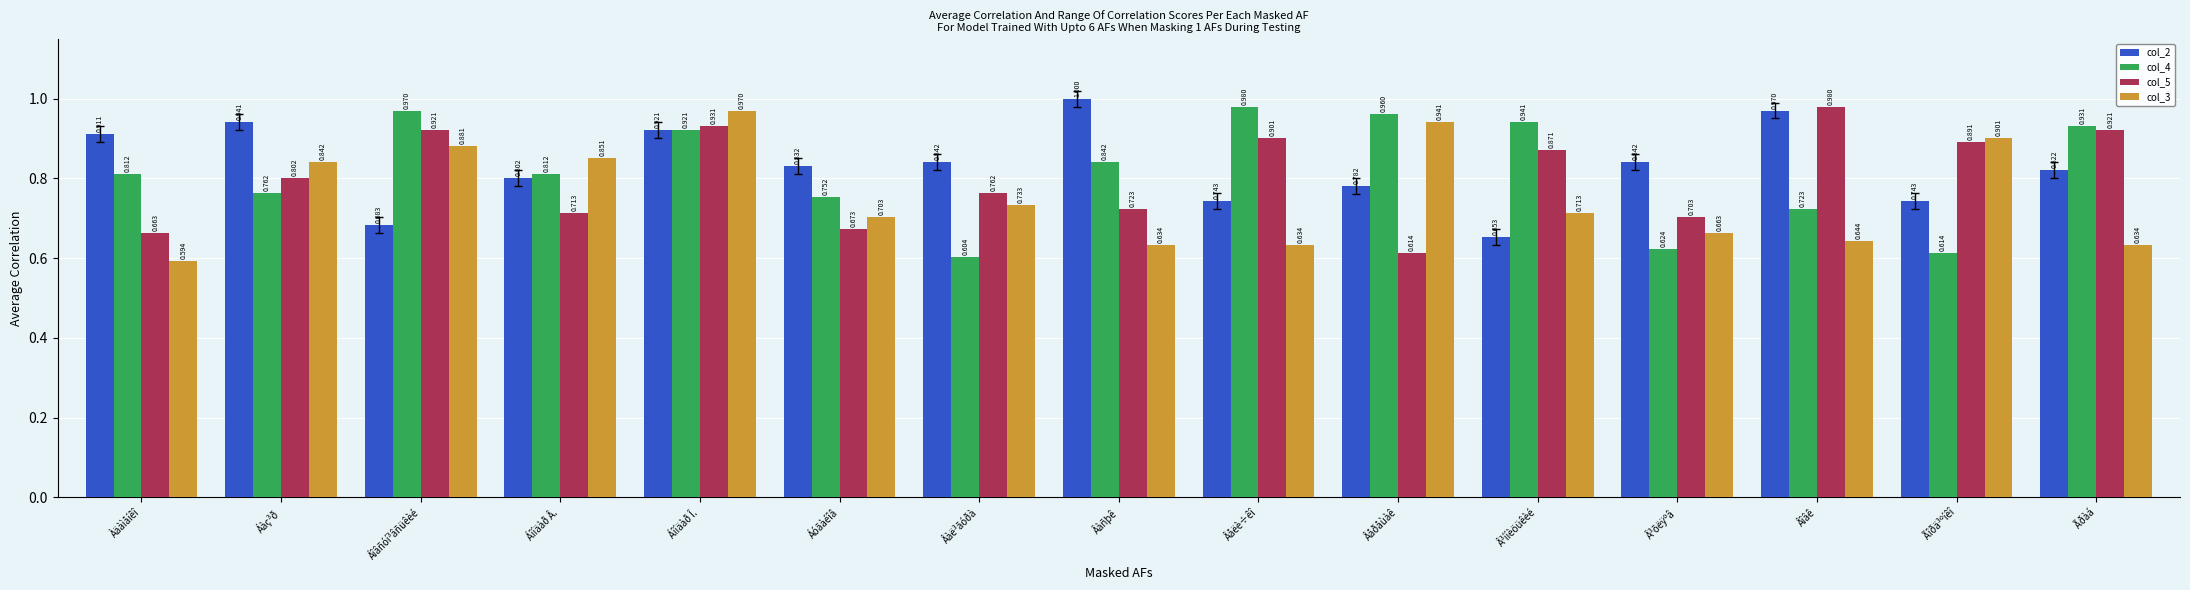

At which category is the sum across all series the highest?

Áîíäàð Î.